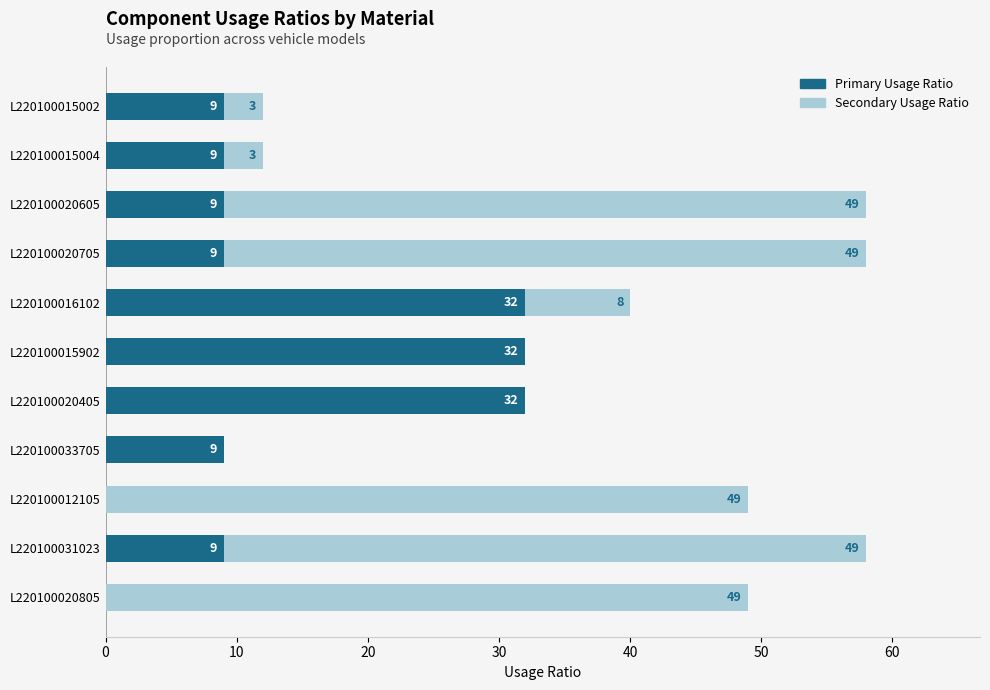

The value of Primary Usage Ratio at L220100012105 is 0. True or false?

True